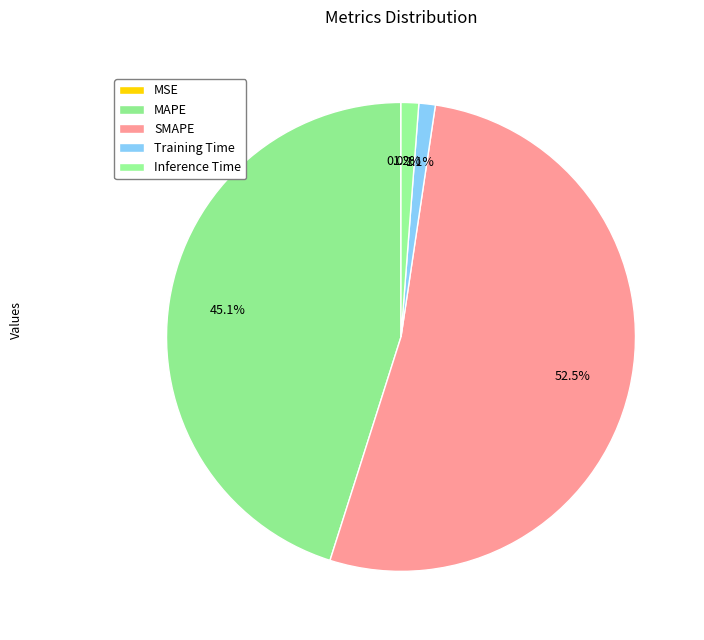

Rank the categories by value from lowest to highest.

MSE, Training Time, Inference Time, MAPE, SMAPE